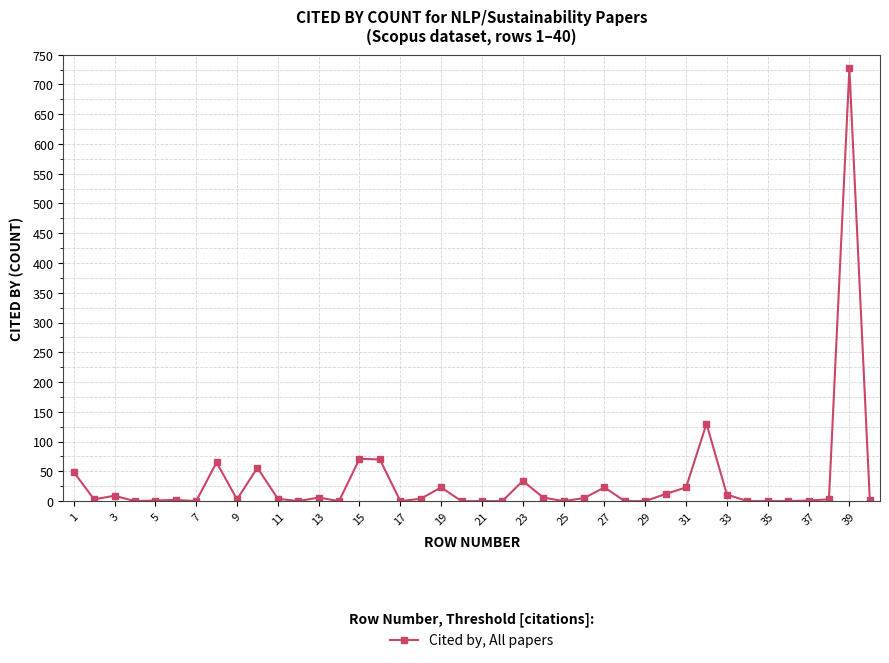

What is the sum of all values?

1343